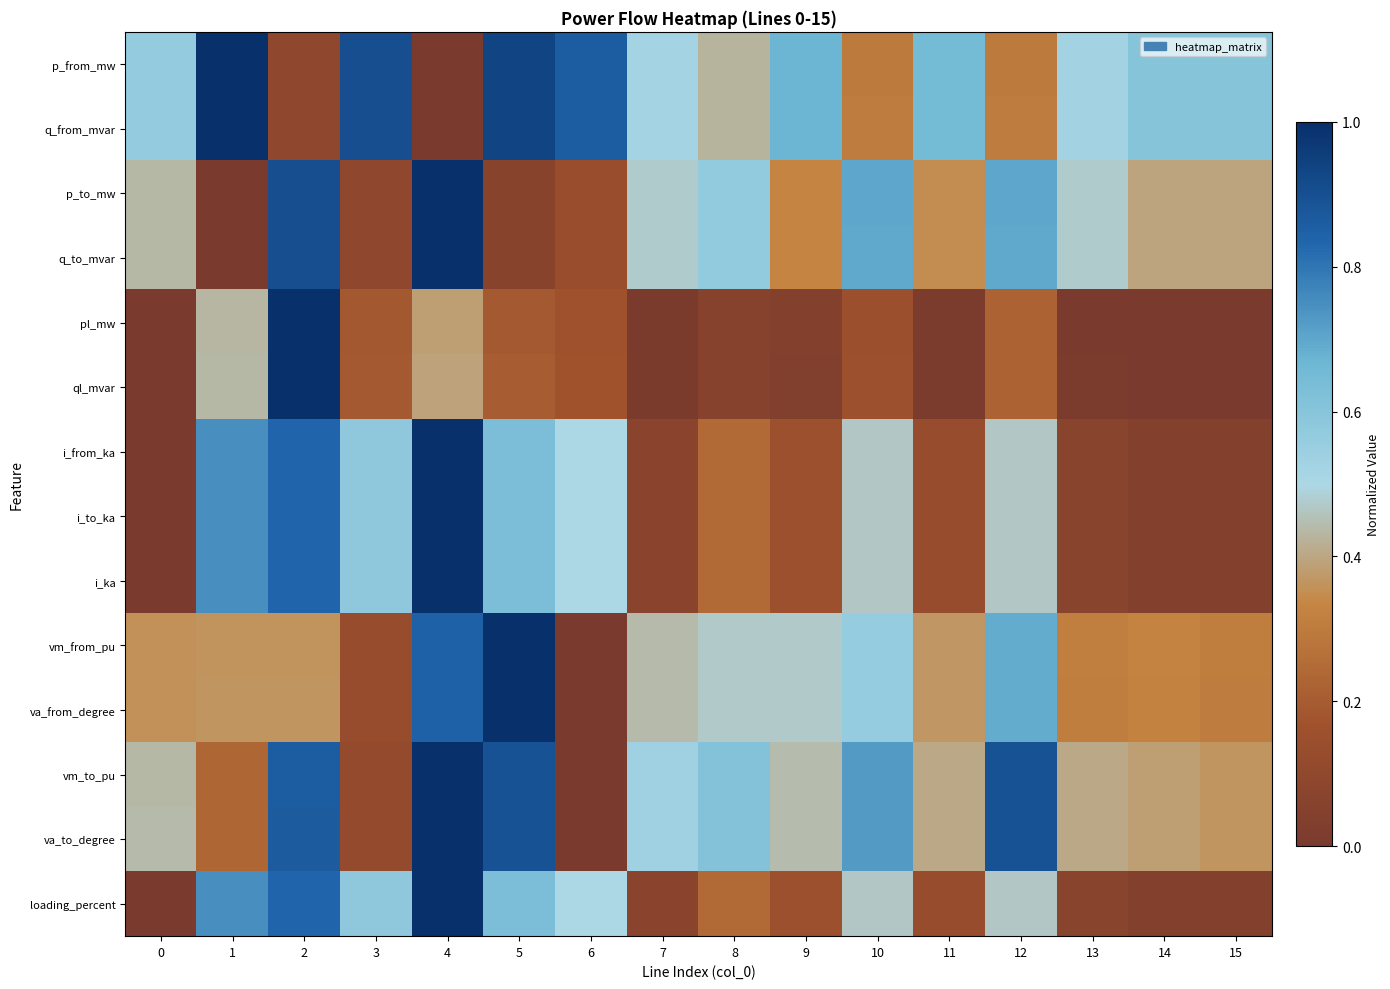

Reading right to left, what are all the values shown in this chart?

p_from_mw: 15=0.6	14=0.6	13=0.5	12=0.3	11=0.7	10=0.3	9=0.7	8=0.4	7=0.5	6=0.9	5=0.9	4=0.0	3=0.9	2=0.1	1=1.0	0=0.6
q_from_mvar: 15=0.6	14=0.6	13=0.5	12=0.3	11=0.7	10=0.3	9=0.7	8=0.4	7=0.5	6=0.9	5=0.9	4=0.0	3=0.9	2=0.1	1=1.0	0=0.6
p_to_mw: 15=0.4	14=0.4	13=0.5	12=0.7	11=0.3	10=0.7	9=0.3	8=0.6	7=0.5	6=0.1	5=0.1	4=1.0	3=0.1	2=0.9	1=0.0	0=0.4
q_to_mvar: 15=0.4	14=0.4	13=0.5	12=0.7	11=0.3	10=0.7	9=0.3	8=0.6	7=0.5	6=0.1	5=0.1	4=1.0	3=0.1	2=0.9	1=0.0	0=0.4
pl_mw: 15=0.0	14=0.0	13=0.0	12=0.2	11=0.0	10=0.2	9=0.0	8=0.1	7=0.0	6=0.2	5=0.2	4=0.4	3=0.2	2=1.0	1=0.4	0=0.0
ql_mvar: 15=0.0	14=0.0	13=0.0	12=0.2	11=0.0	10=0.2	9=0.0	8=0.1	7=0.0	6=0.2	5=0.2	4=0.4	3=0.2	2=1.0	1=0.4	0=0.0
i_from_ka: 15=0.0	14=0.0	13=0.1	12=0.5	11=0.1	10=0.5	9=0.2	8=0.2	7=0.1	6=0.5	5=0.6	4=1.0	3=0.6	2=0.8	1=0.7	0=0.0
i_to_ka: 15=0.0	14=0.0	13=0.1	12=0.5	11=0.1	10=0.5	9=0.2	8=0.2	7=0.1	6=0.5	5=0.6	4=1.0	3=0.6	2=0.8	1=0.7	0=0.0
i_ka: 15=0.0	14=0.0	13=0.1	12=0.5	11=0.1	10=0.5	9=0.2	8=0.2	7=0.1	6=0.5	5=0.6	4=1.0	3=0.6	2=0.8	1=0.7	0=0.0
vm_from_pu: 15=0.3	14=0.3	13=0.3	12=0.7	11=0.4	10=0.6	9=0.5	8=0.5	7=0.4	6=0.0	5=1.0	4=0.8	3=0.1	2=0.4	1=0.4	0=0.4
va_from_degree: 15=0.3	14=0.3	13=0.3	12=0.7	11=0.4	10=0.6	9=0.5	8=0.5	7=0.4	6=0.0	5=1.0	4=0.8	3=0.1	2=0.4	1=0.4	0=0.4
vm_to_pu: 15=0.4	14=0.4	13=0.4	12=0.9	11=0.4	10=0.7	9=0.4	8=0.6	7=0.5	6=0.0	5=0.9	4=1.0	3=0.1	2=0.9	1=0.2	0=0.4
va_to_degree: 15=0.4	14=0.4	13=0.4	12=0.9	11=0.4	10=0.7	9=0.4	8=0.6	7=0.5	6=0.0	5=0.9	4=1.0	3=0.1	2=0.9	1=0.2	0=0.4
loading_percent: 15=0.0	14=0.0	13=0.1	12=0.5	11=0.1	10=0.5	9=0.2	8=0.2	7=0.1	6=0.5	5=0.6	4=1.0	3=0.6	2=0.8	1=0.7	0=0.0